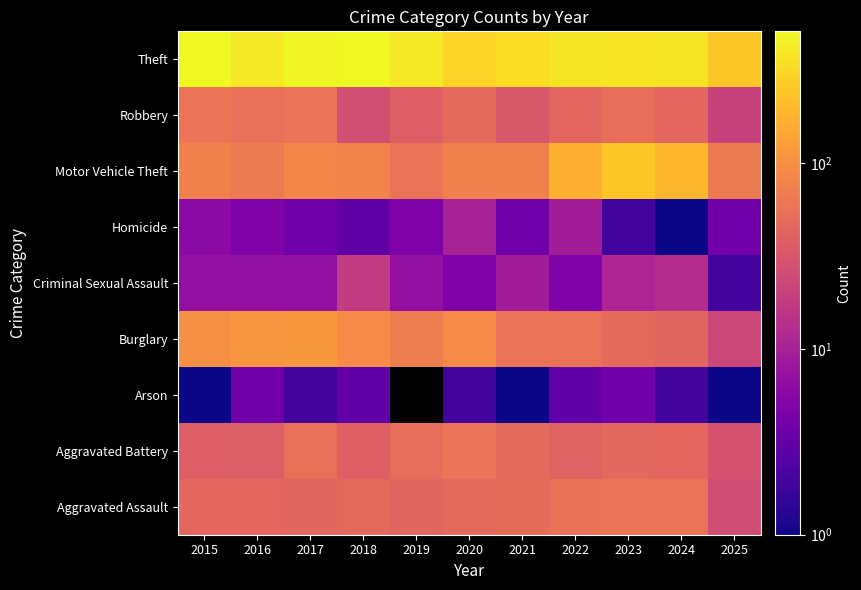

At how many categories does at least one series exceed 240?

11